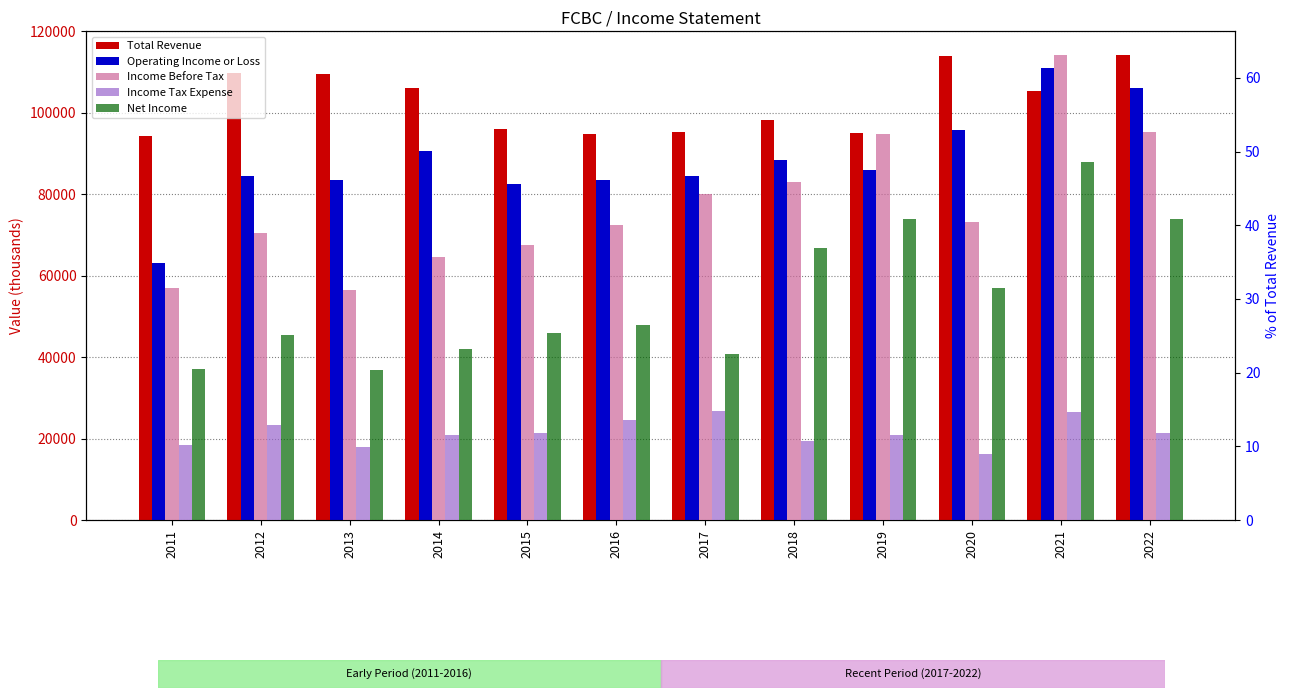

What is the value of the Operating Income or Loss bar at the 4th from the left?

90700.0